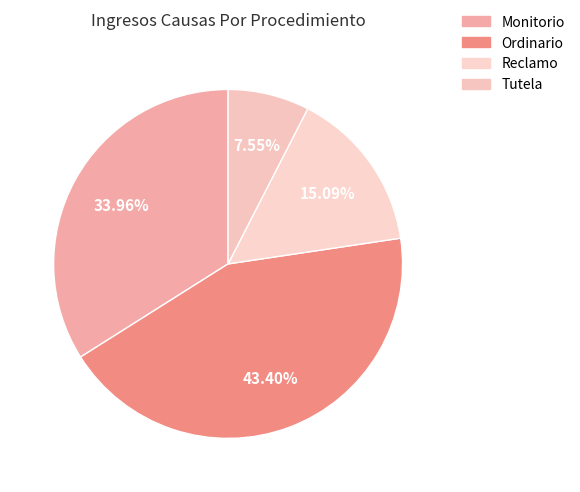

What percentage is the Ordinario slice, to the nearest percent?

43%